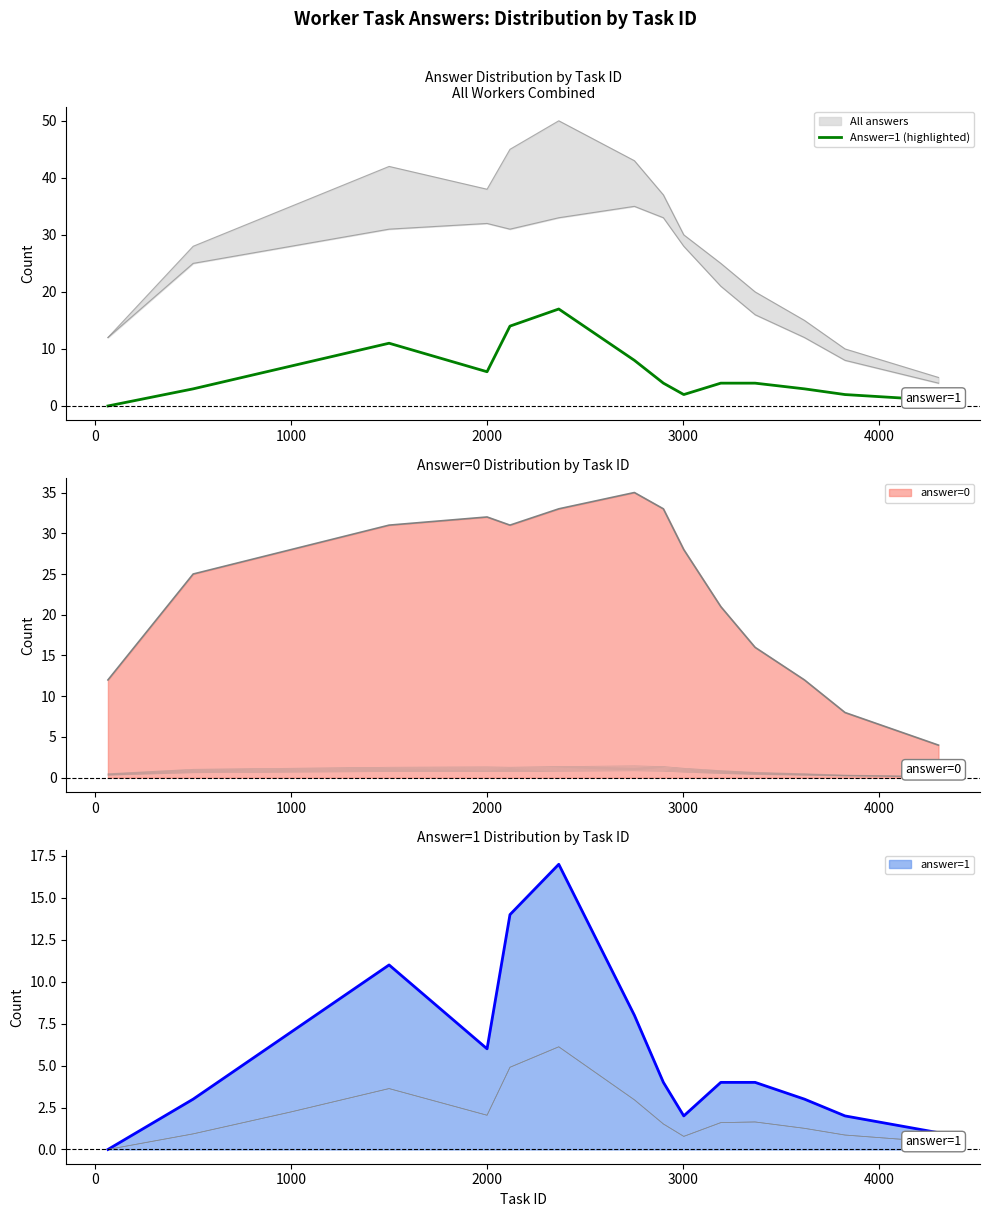

At which label does the data first exceed 4?

1000